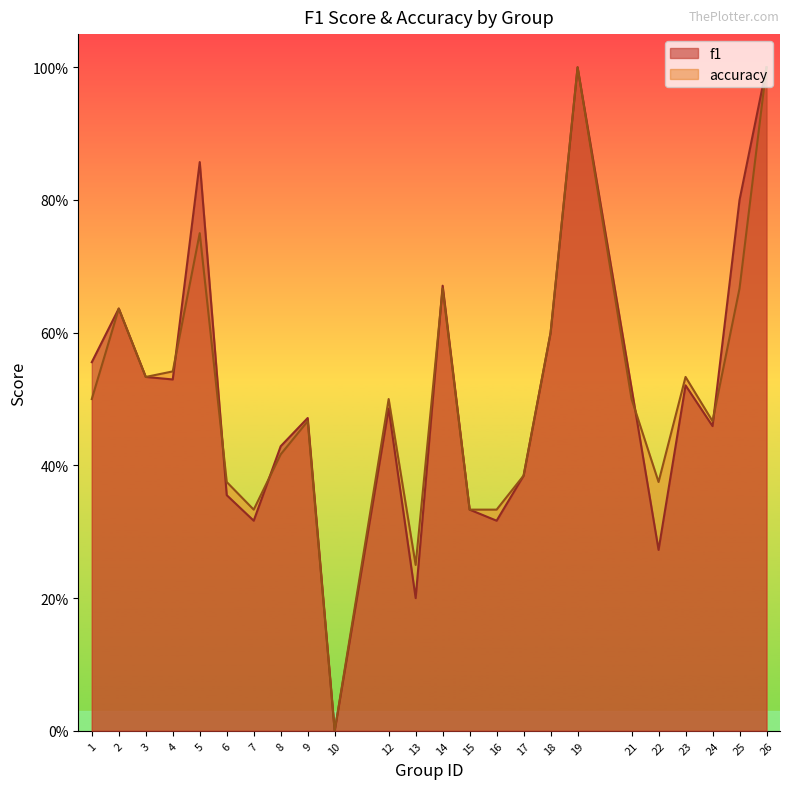

List the series in order of their peak value, lowest first.

f1, accuracy